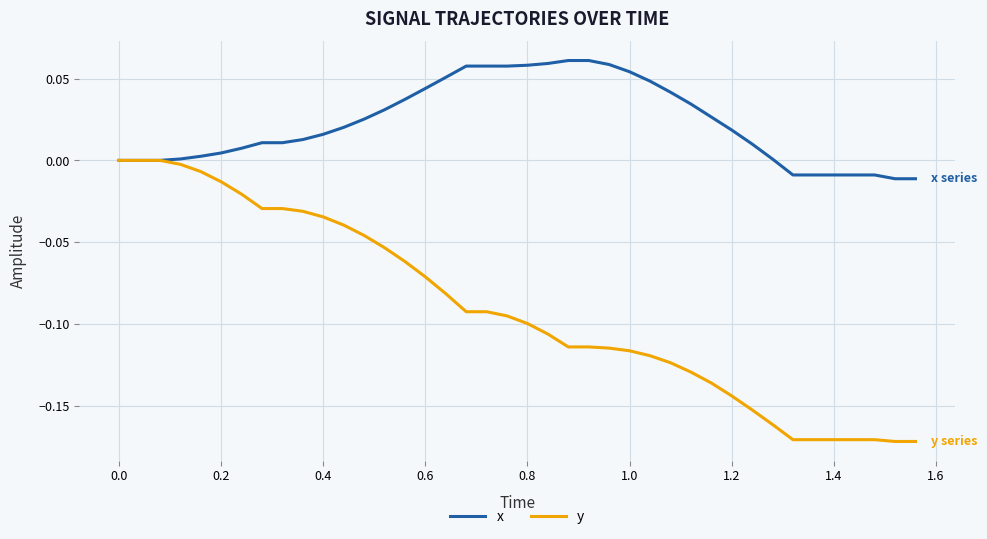

Rank the series by their maximum value, from highest to lowest.

x, y